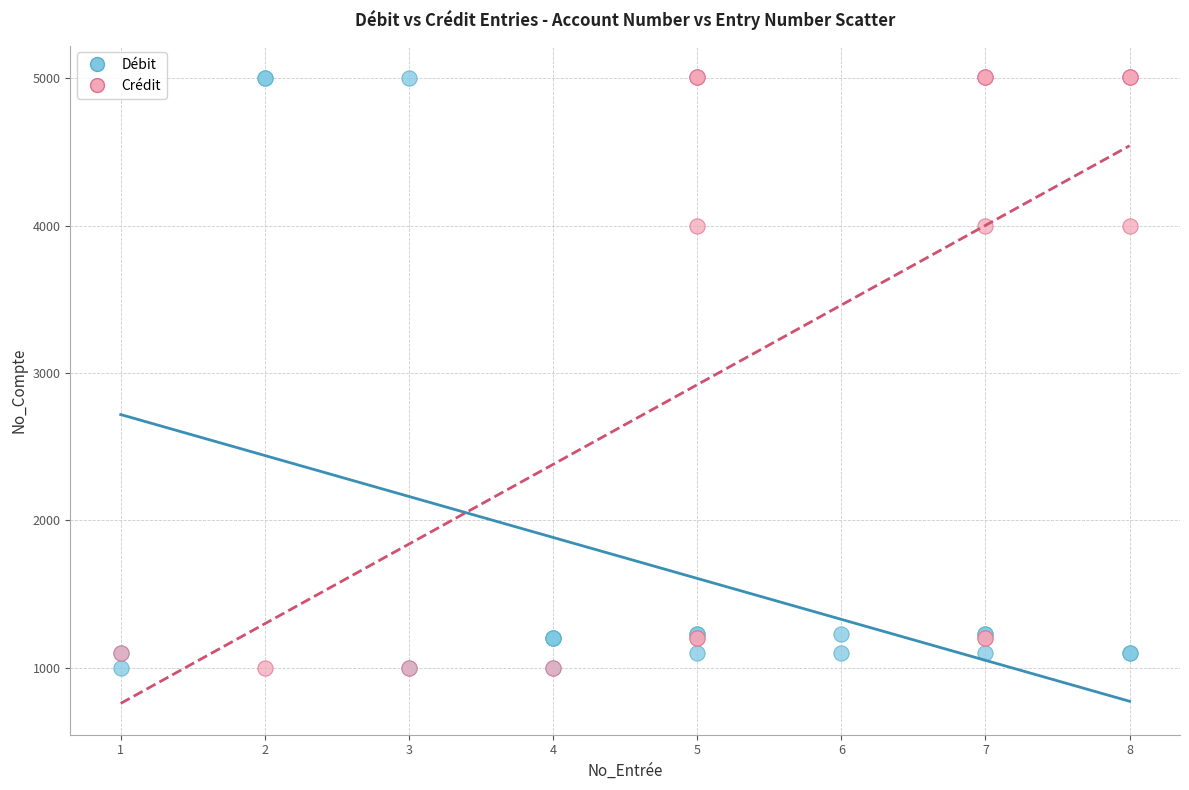

What are all the series names shown in the legend?

Débit, Crédit